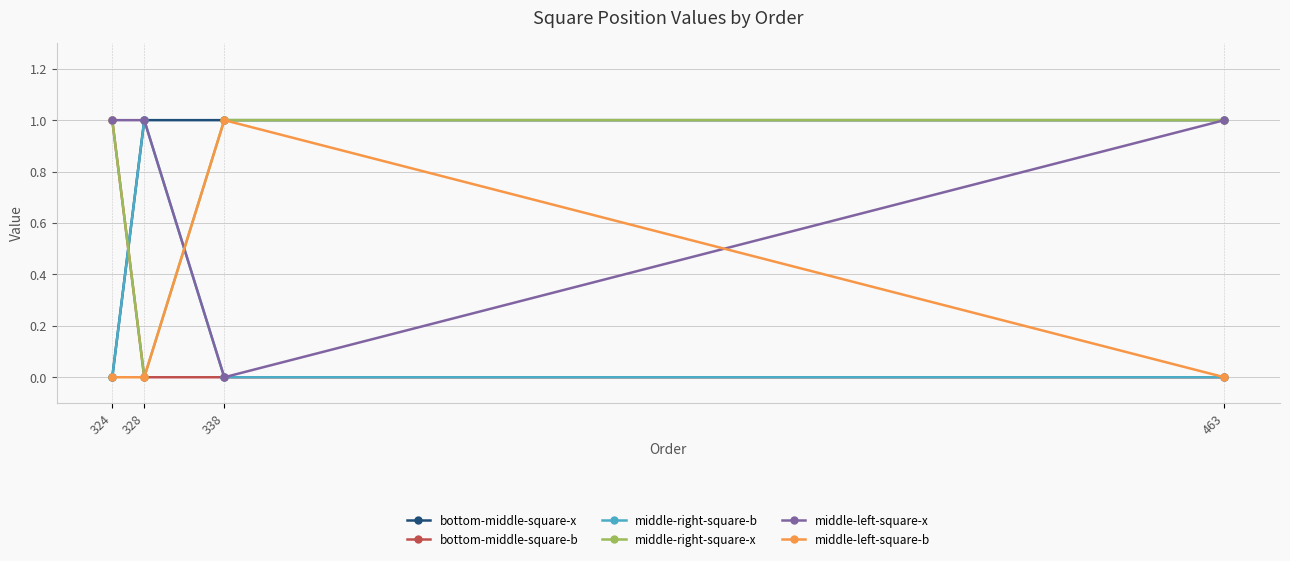

Is the value of middle-right-square-b at 324 greater than the value of middle-right-square-x at 463?

No